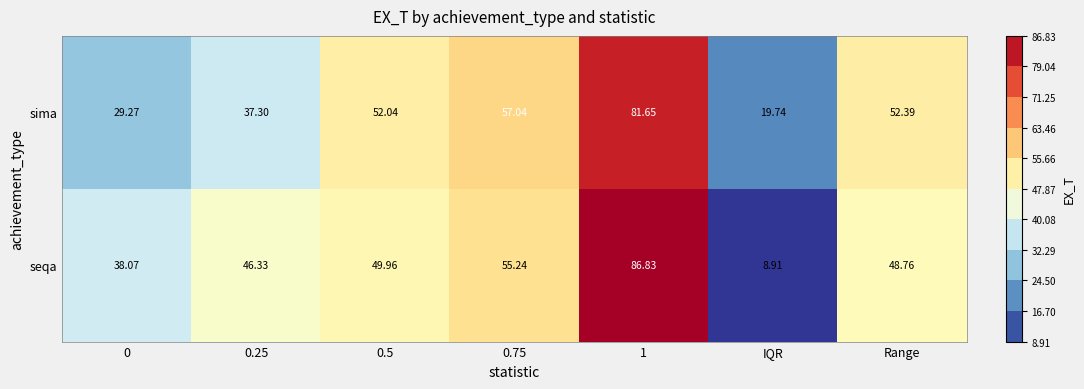

Which series has the largest total across all categories?

seqa